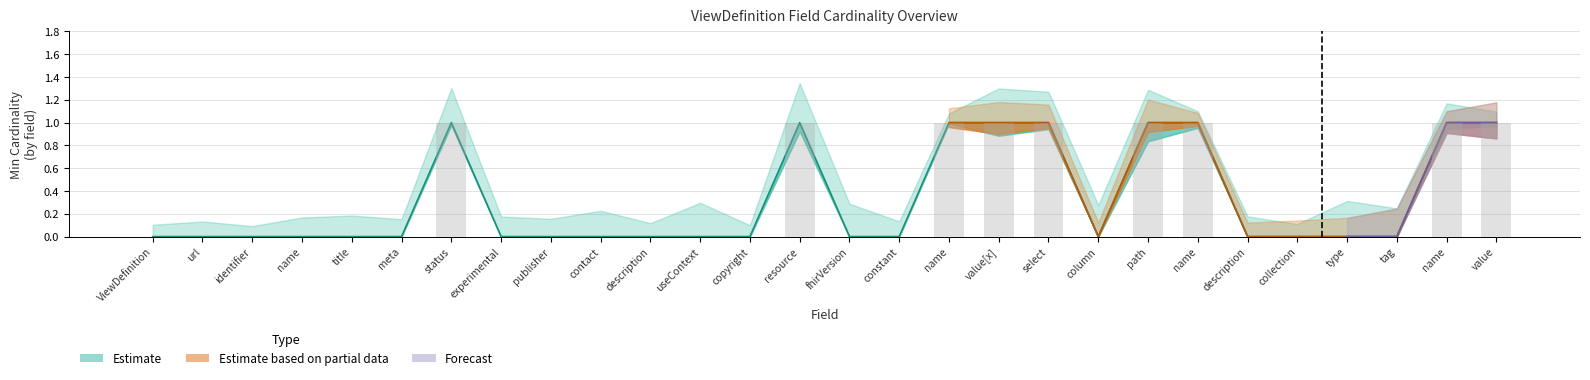

What is the difference between the second highest and second lowest values in the Min series?

1